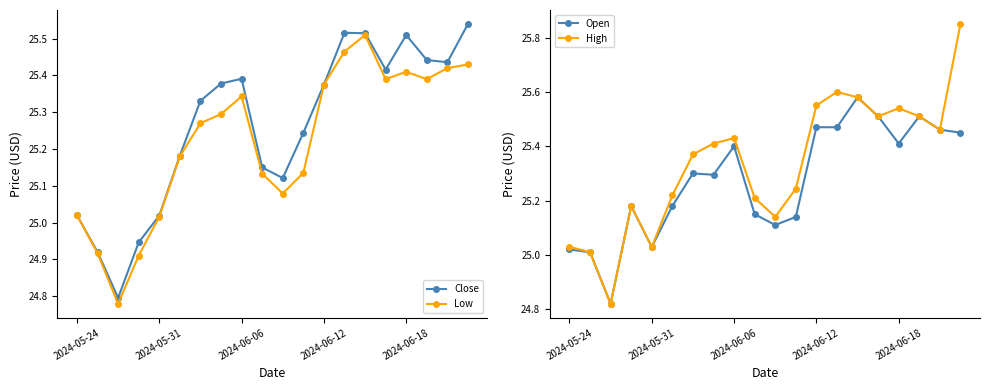

True or false: High and Close cross at least once.

False